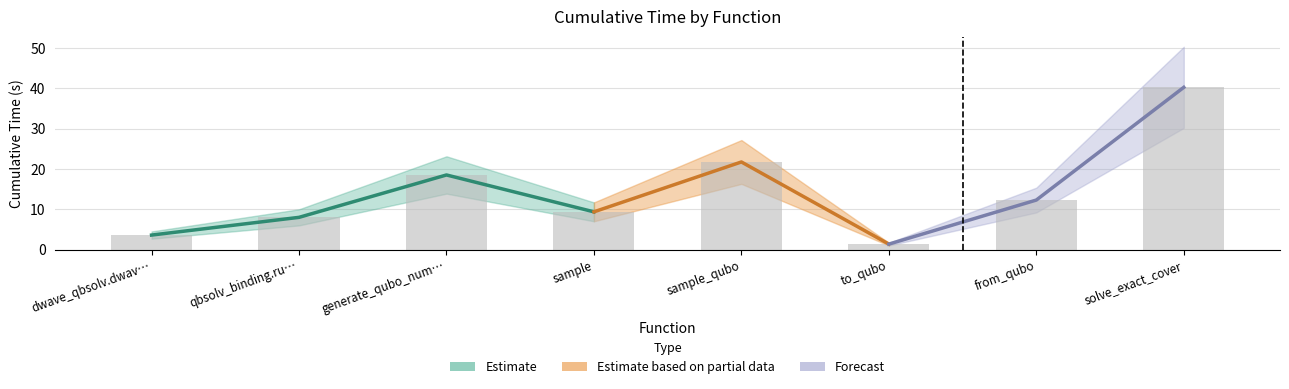

How many values exceed 12?

4